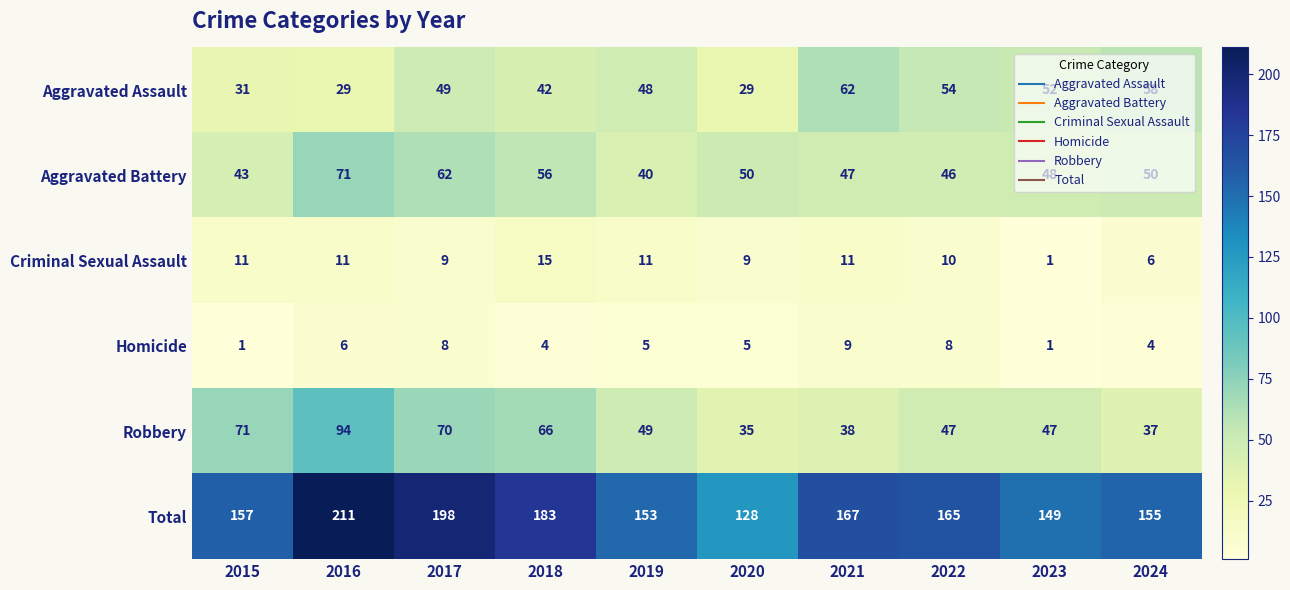

What is the average value of the Criminal Sexual Assault series?

9